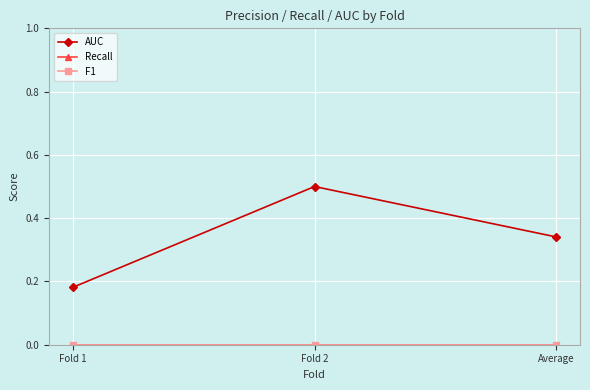

True or false: AUC has a value of 0.5 at Average.

False